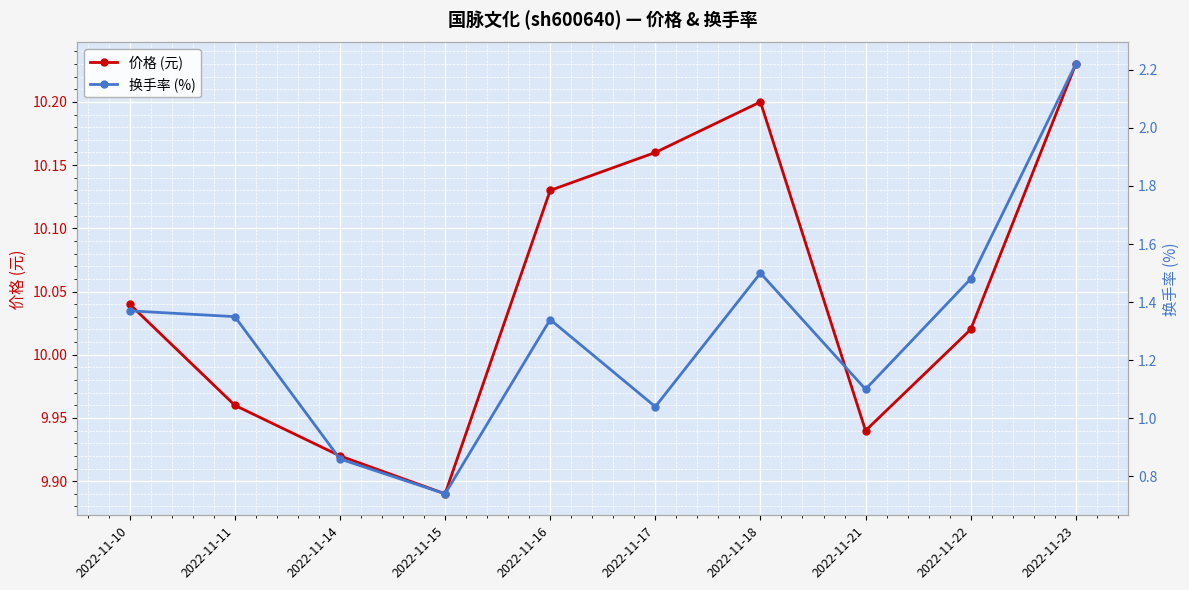

What is the spread (max minus min) of values at 2022-11-22?

8.5